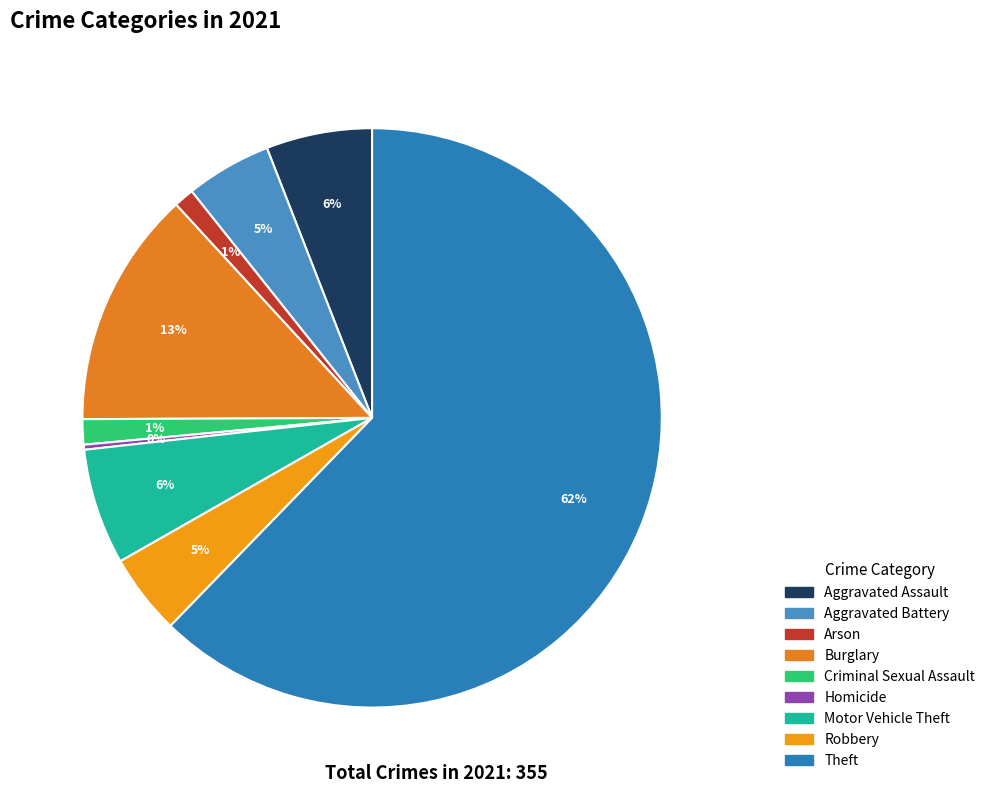

The Homicide slice represents 1% of the pie. True or false?

False